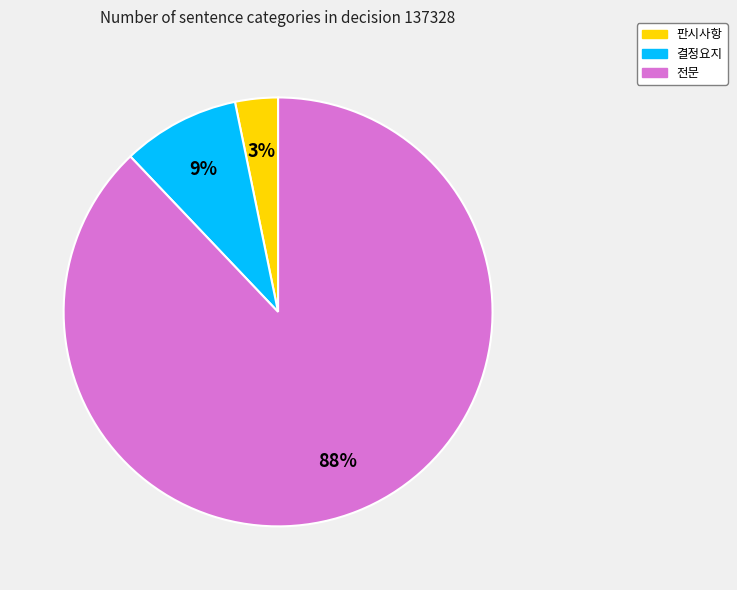

To the nearest percent, what percentage of the pie is 전문?

88%